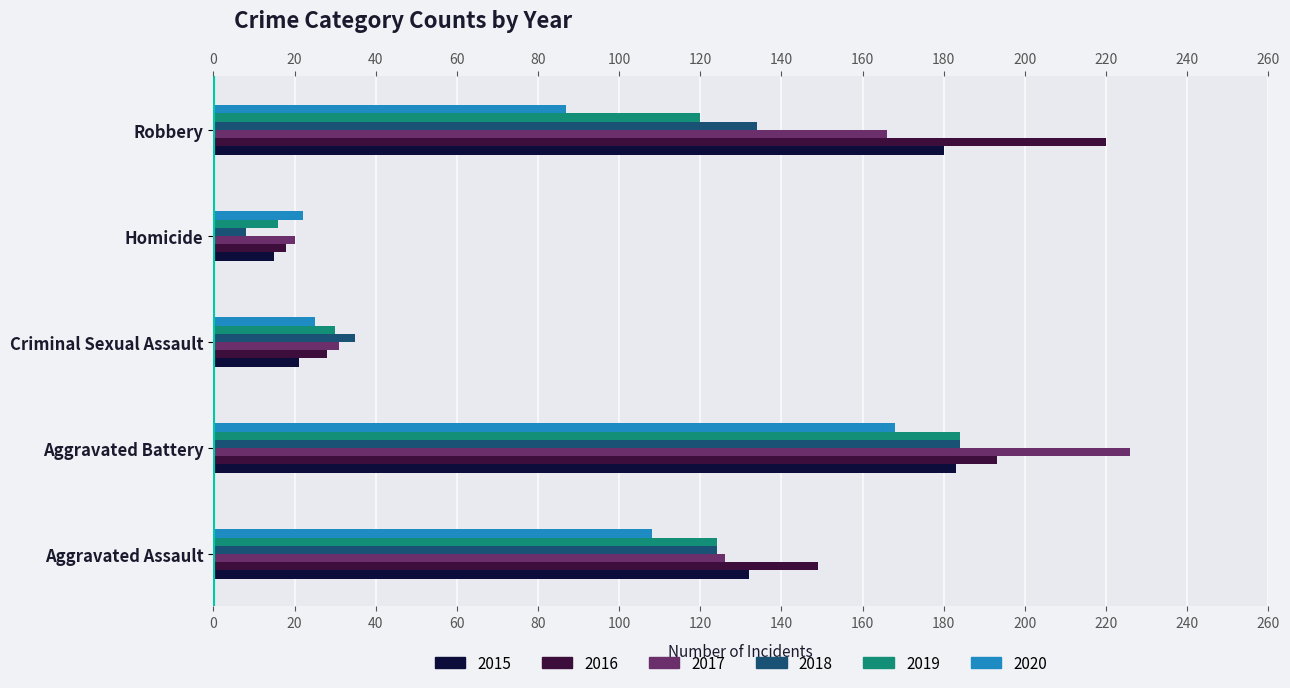

What is the difference between the 2018 values at Robbery and Aggravated Battery?

50